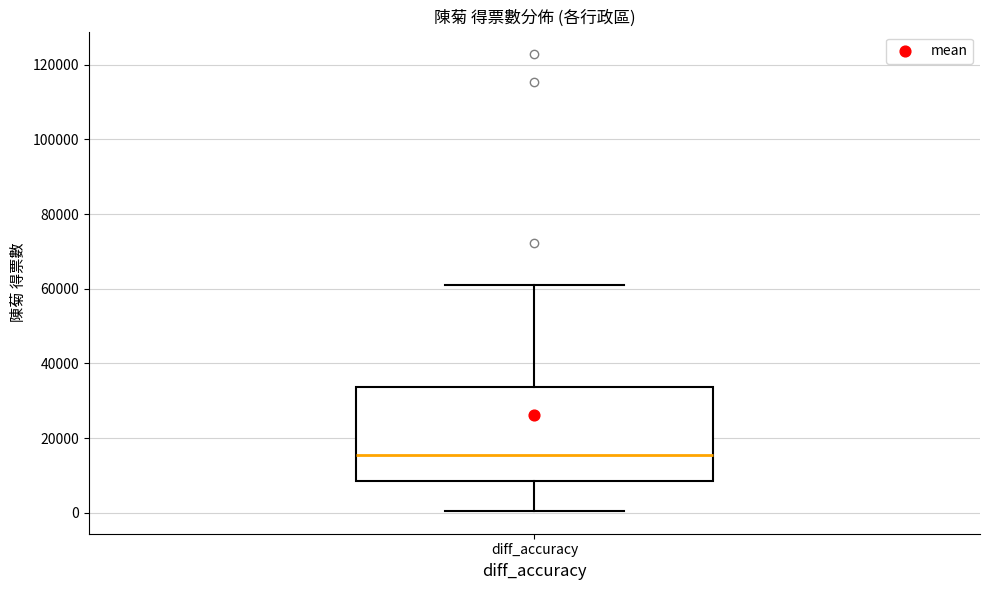

Where is the lower edge of the box for diff_accuracy on the y-axis? The values are not printed on the chart, so give them approximately, as read against the axis.

8000